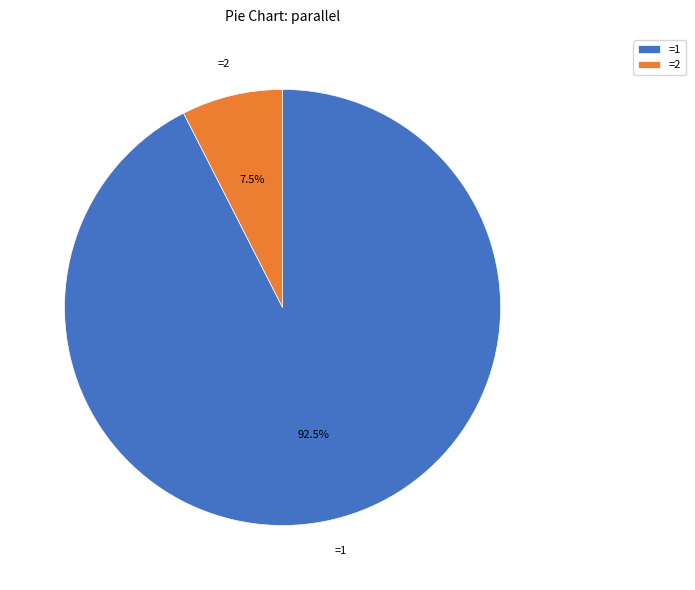

What is the smallest slice in the pie chart?

=2